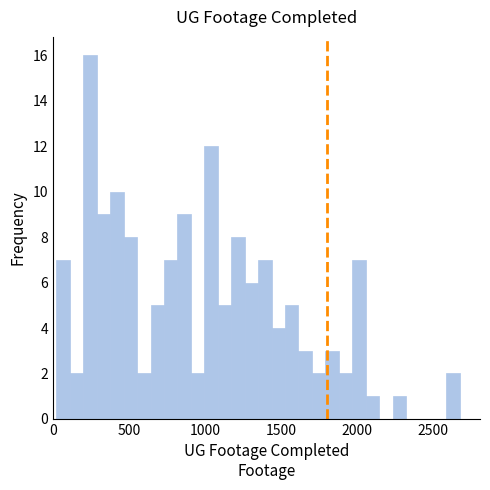

Around what value on the x-axis is the tallest bar? Give the approximate position of its centre, as read against the axis.

250